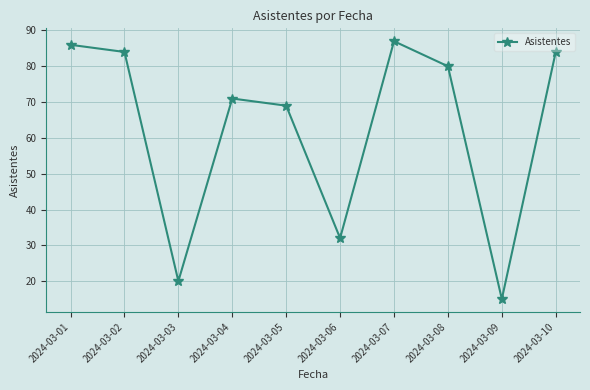

How many points are lower than both their immediate neighbors (excluding endpoints)?

3